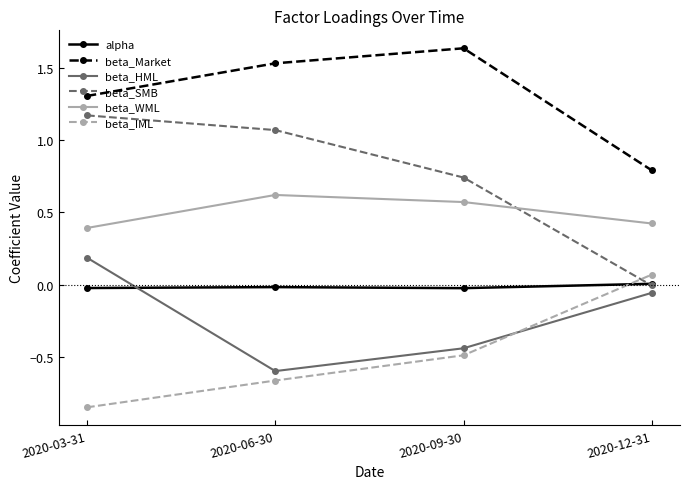

Which series has the widest spread of values?

beta_SMB